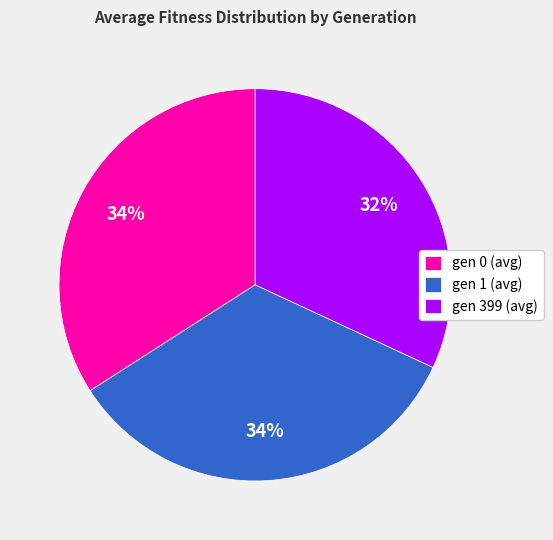

To the nearest percent, what is the difference between the gen 399 (avg) and gen 1 (avg) slice percentages?

2%